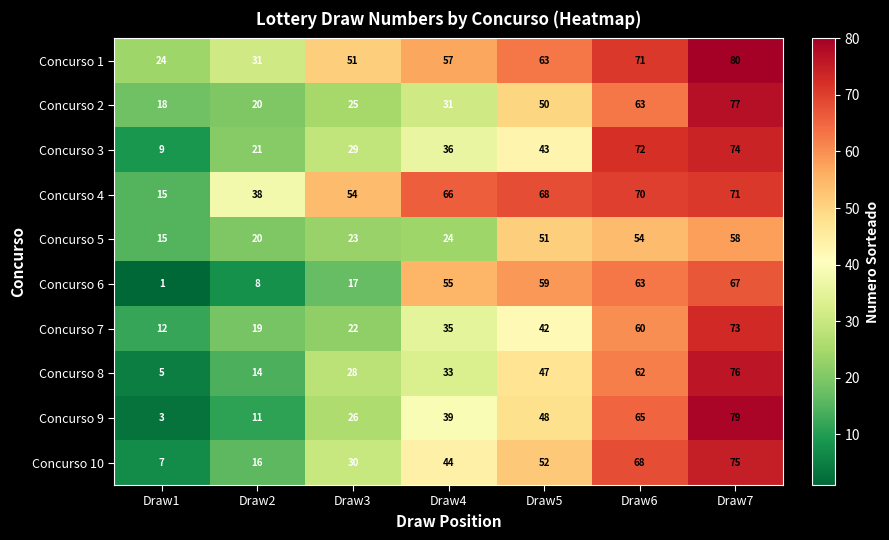

What is the average value of the Concurso 8 series?

38